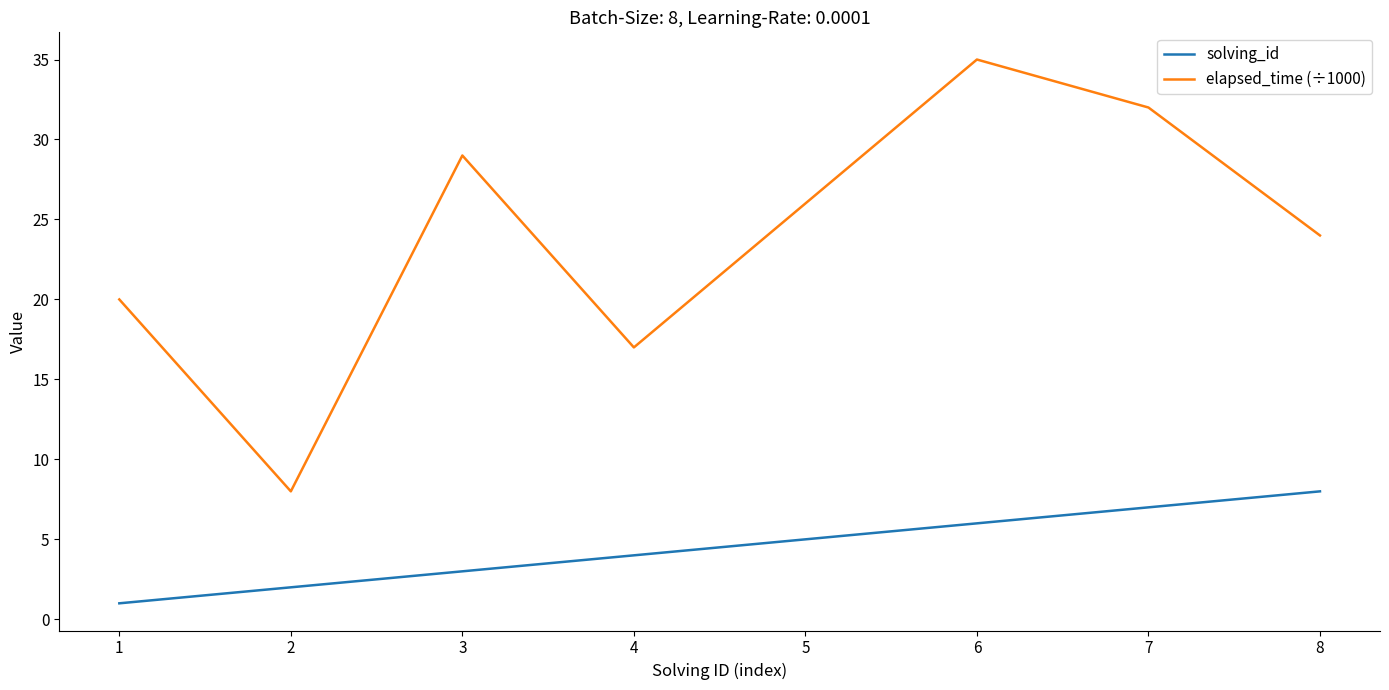

What is the maximum value for elapsed_time (÷1000)?

35